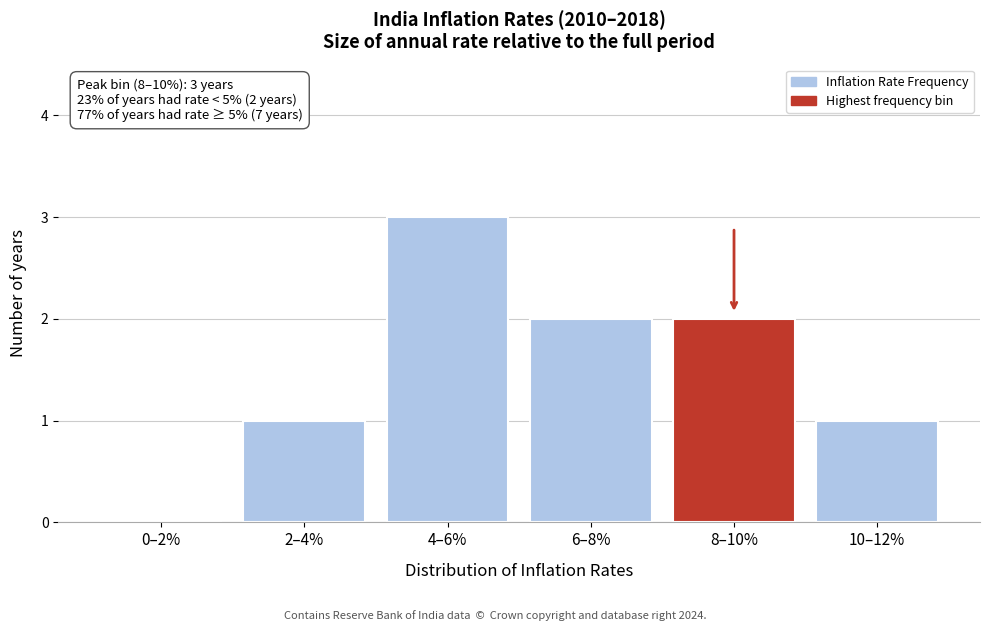

Reading left to right, list all the values displayed in this chart.

0–2%=0	2–4%=1	4–6%=3	6–8%=2	8–10%=2	10–12%=1